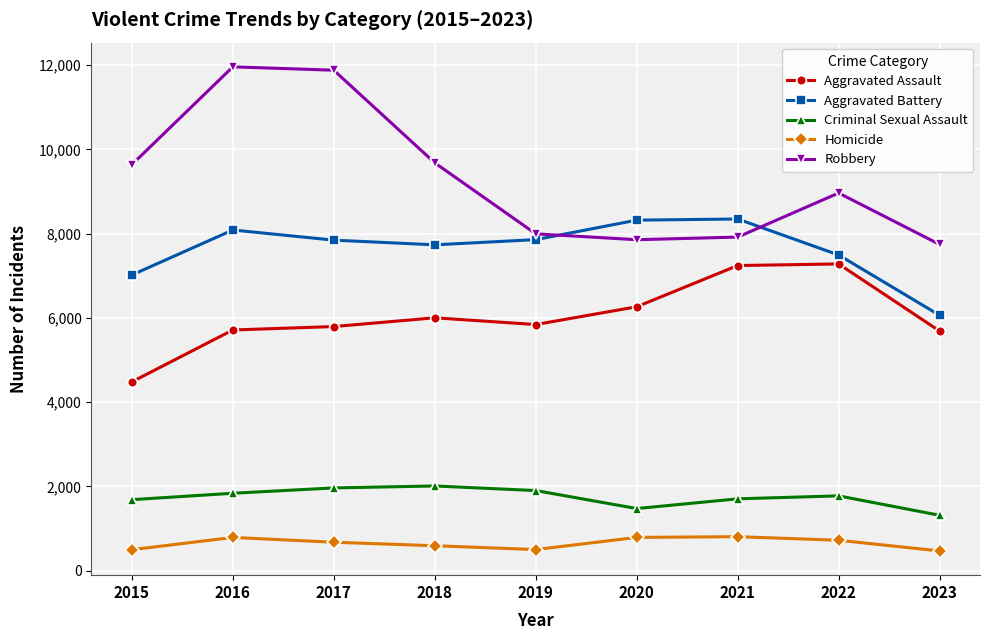

Read the Robbery value at 2018, to the nearest 50.

9700